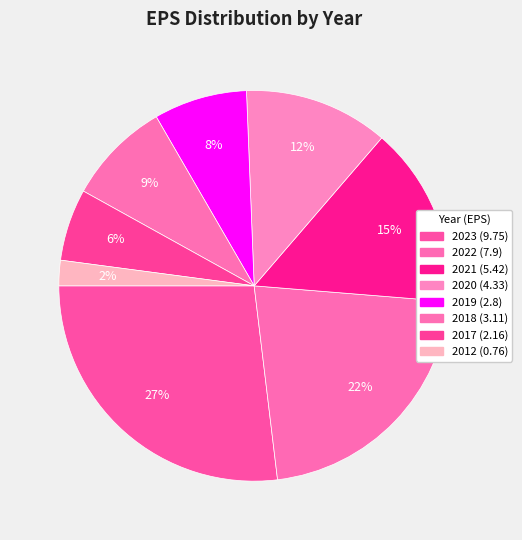

How many segments does this pie chart have?

8